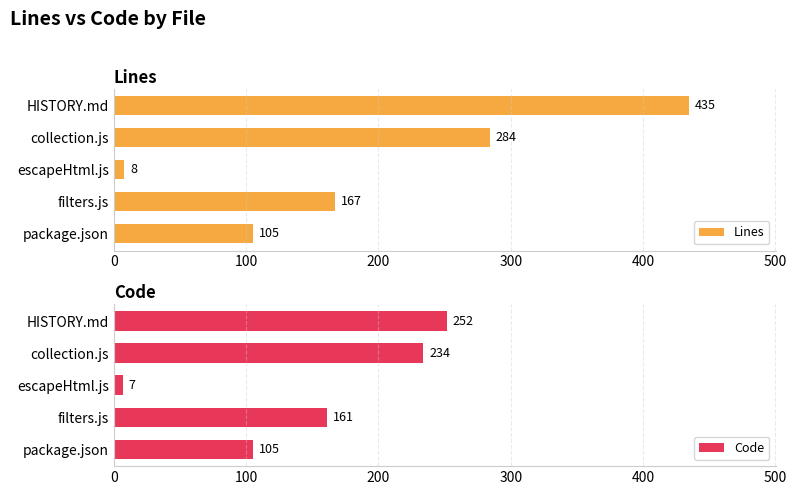

Rank the series by their maximum value, from lowest to highest.

Code, Lines